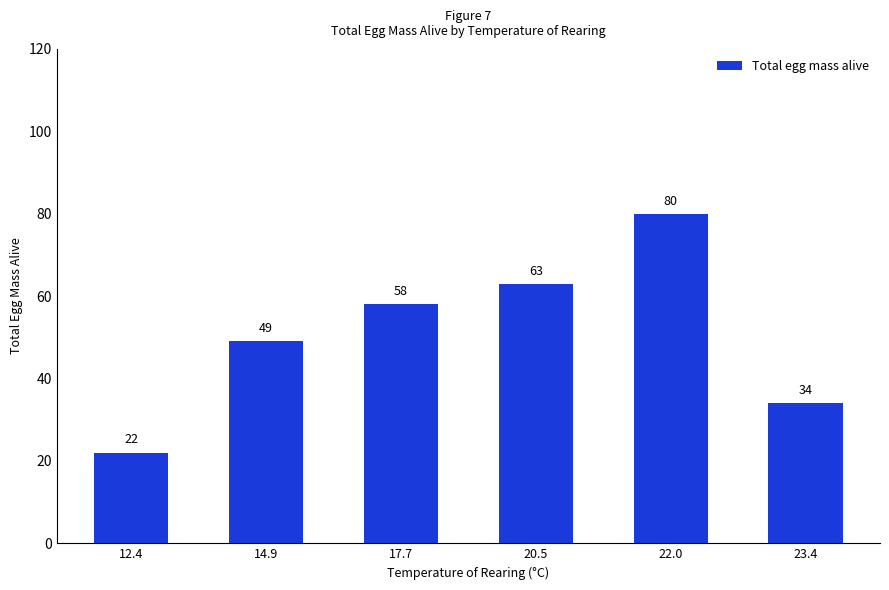

List the labels in order of value, largest first.

22.0, 20.5, 17.7, 14.9, 23.4, 12.4